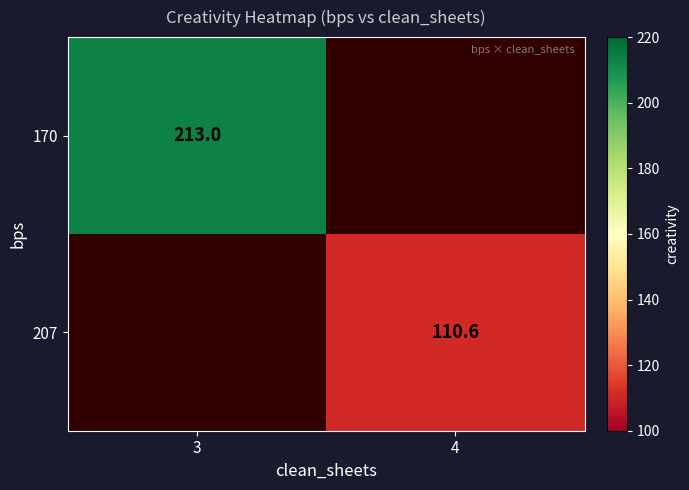

How many categories are shown in the chart?

2